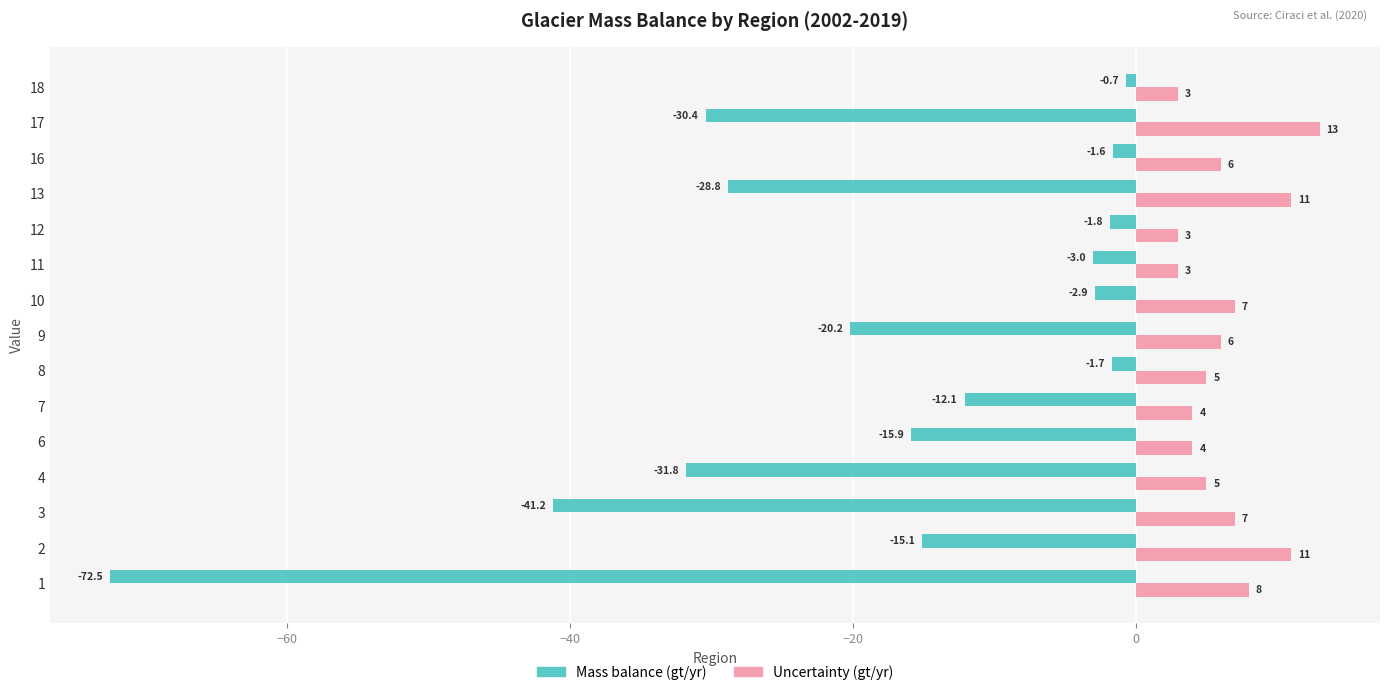

List the series in order of their peak value, highest first.

Uncertainty (gt/yr), Mass balance (gt/yr)